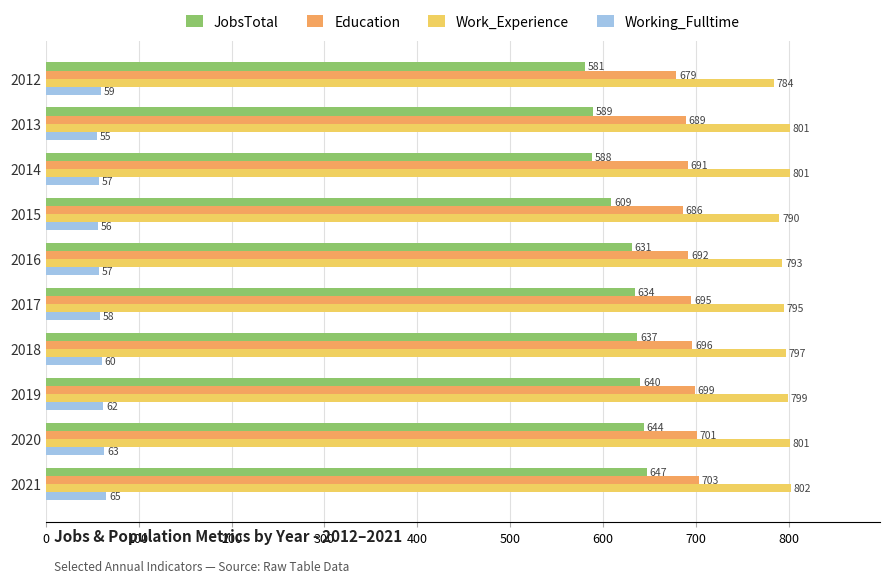

What is the average value of the Working_Fulltime series?

59